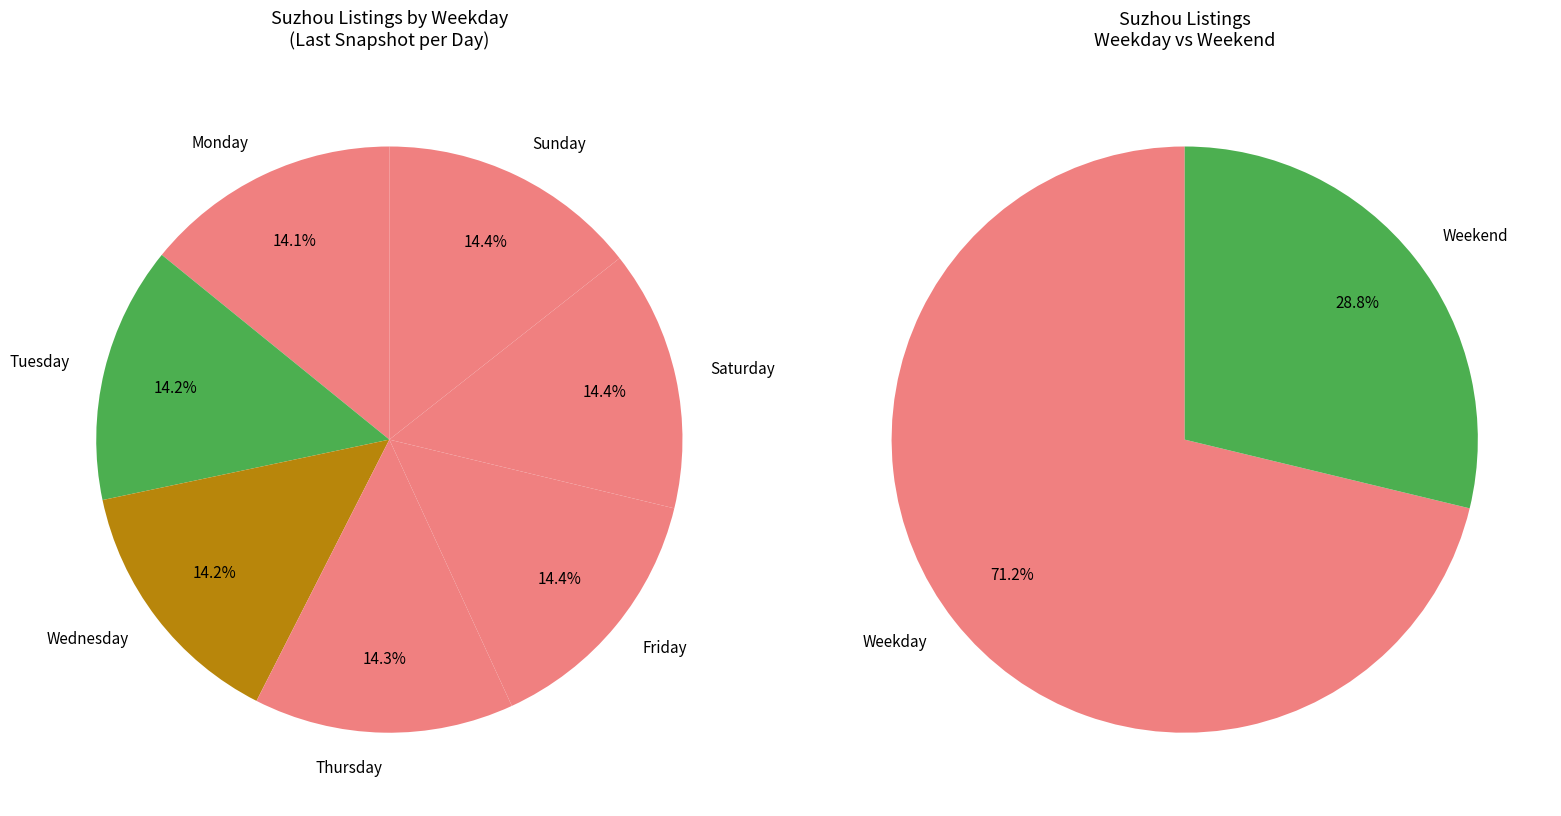

How many segments does this pie chart have?

7